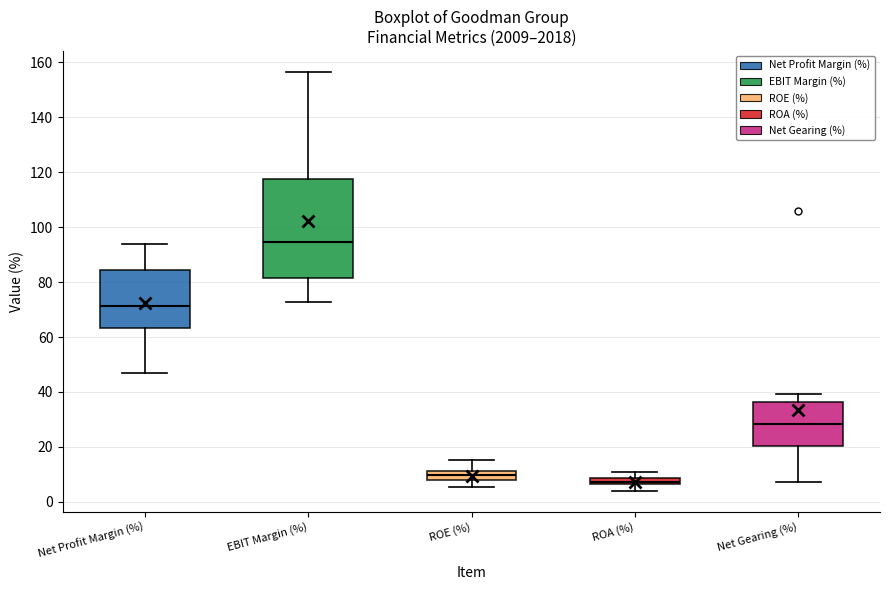

Which box is the tallest, from its lower edge to its upper edge?

EBIT Margin (%)